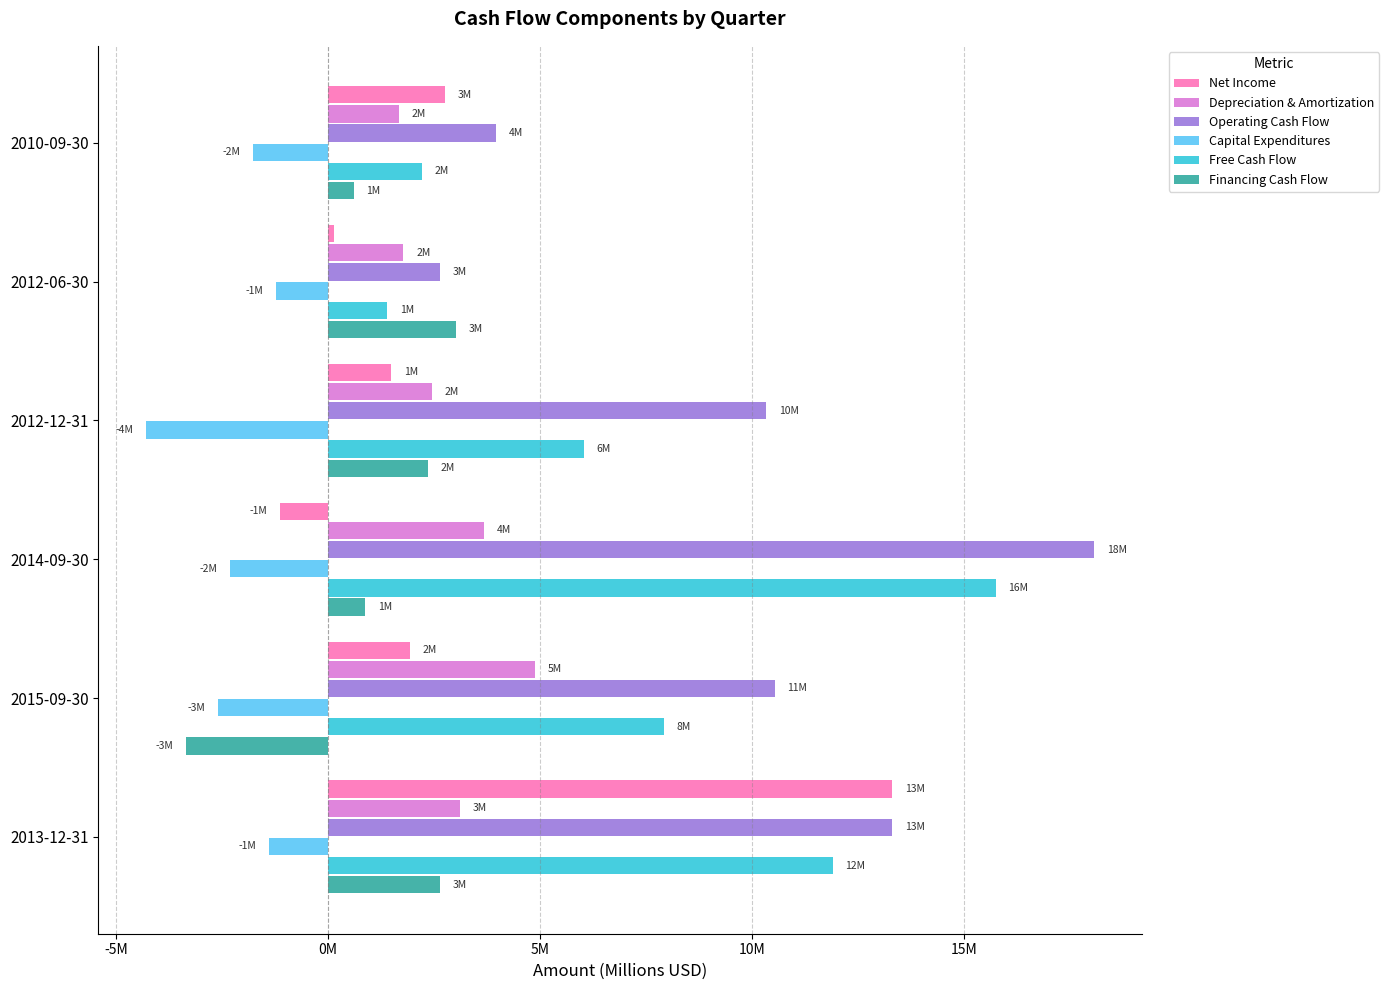

Which series has the largest range (max minus min)?

Operating Cash Flow